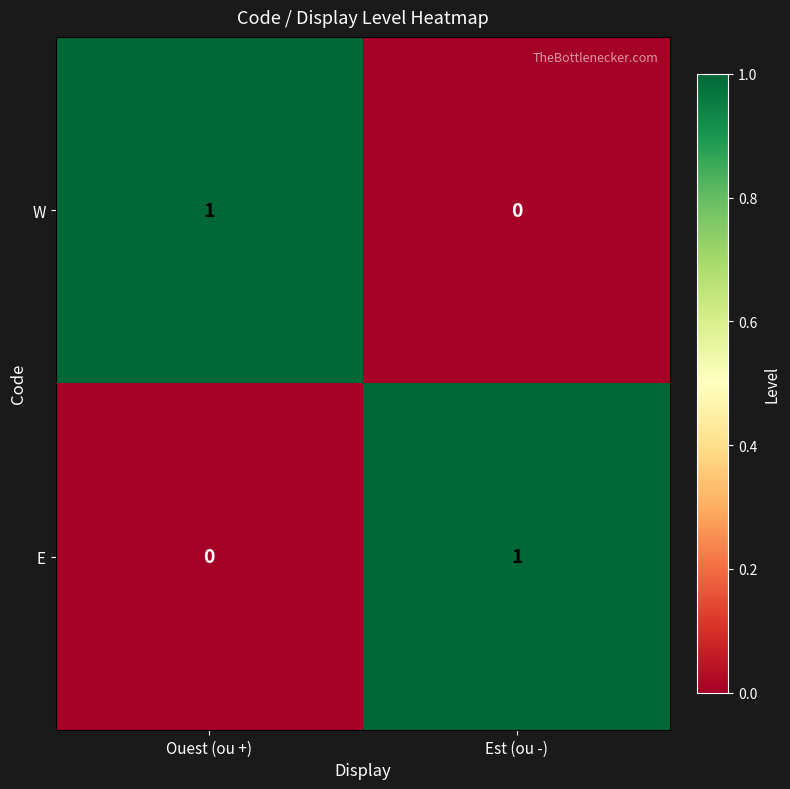

Which category has the lowest value in the W series?

Est (ou -)